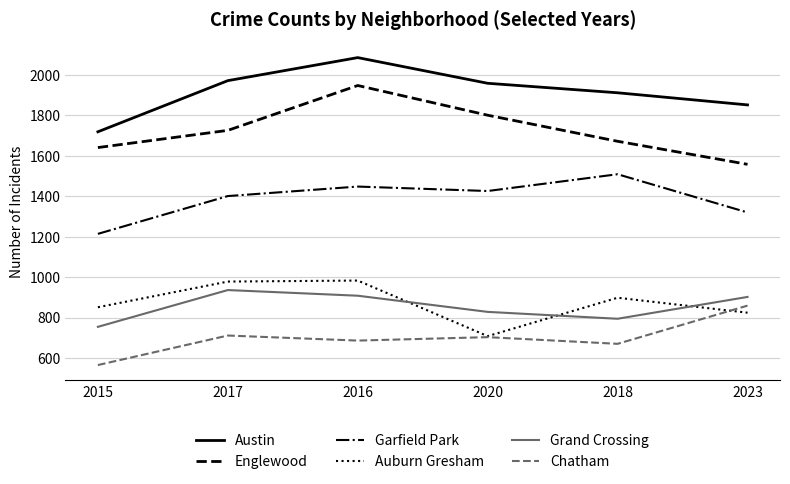

At which category does the chart reach its peak across all series?

2016